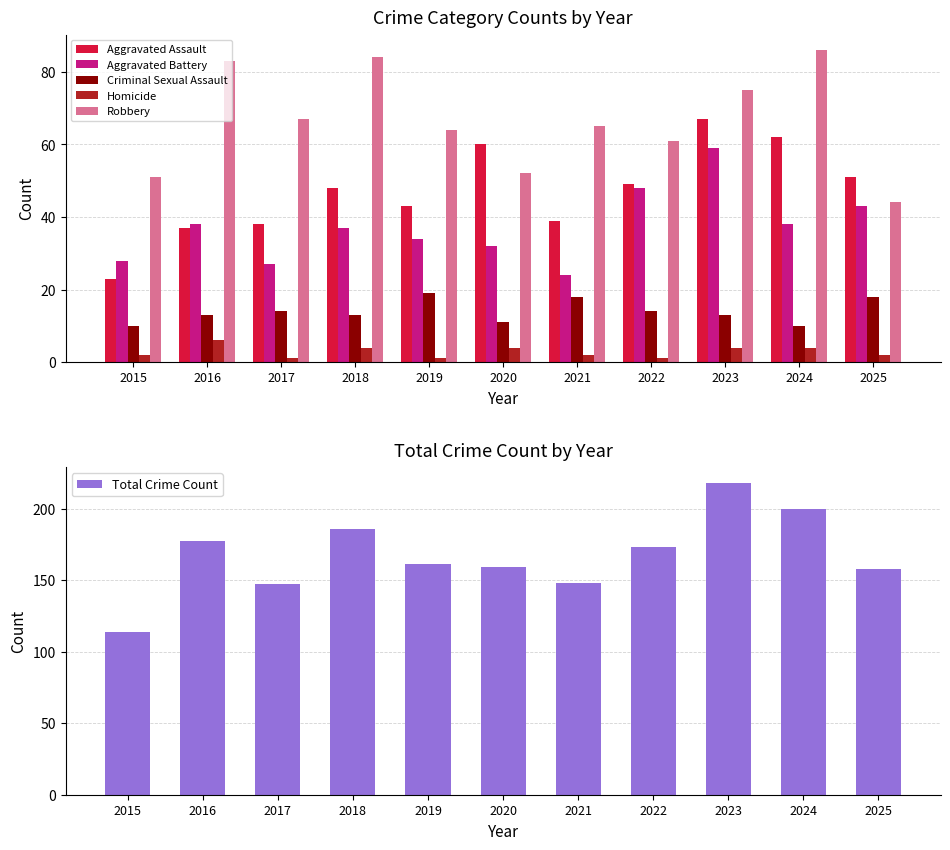

Reading left to right, list all the values displayed in this chart.

Aggravated Assault: 23	37	38	48	43	60	39	49	67	62	51
Aggravated Battery: 28	38	27	37	34	32	24	48	59	38	43
Criminal Sexual Assault: 10	13	14	13	19	11	18	14	13	10	18
Homicide: 2	6	1	4	1	4	2	1	4	4	2
Robbery: 51	83	67	84	64	52	65	61	75	86	44
Total Crime Count: 114	177	147	186	161	159	148	173	218	200	158